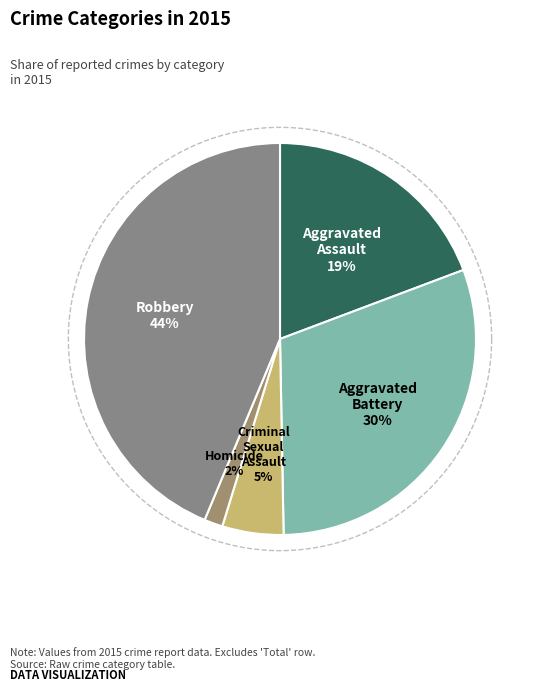

Is it true that Aggravated Assault is 12% of the pie?

False